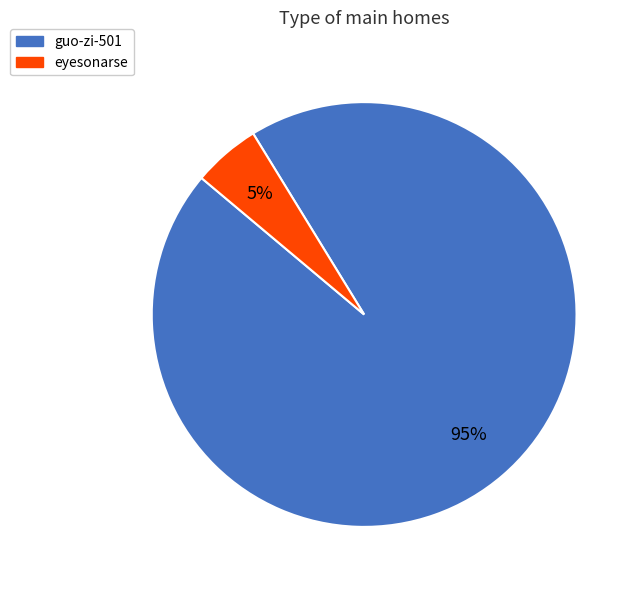

How many slices are in this pie chart?

2